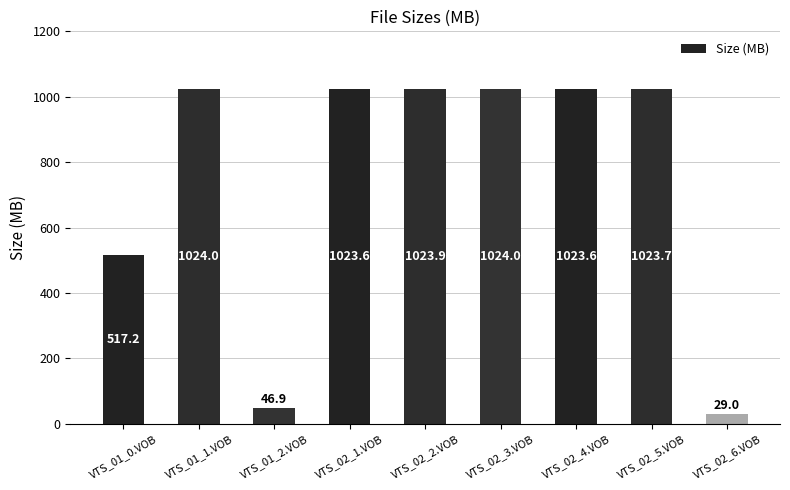

Between VTS_02_5.VOB and VTS_02_6.VOB, which is larger?

VTS_02_5.VOB